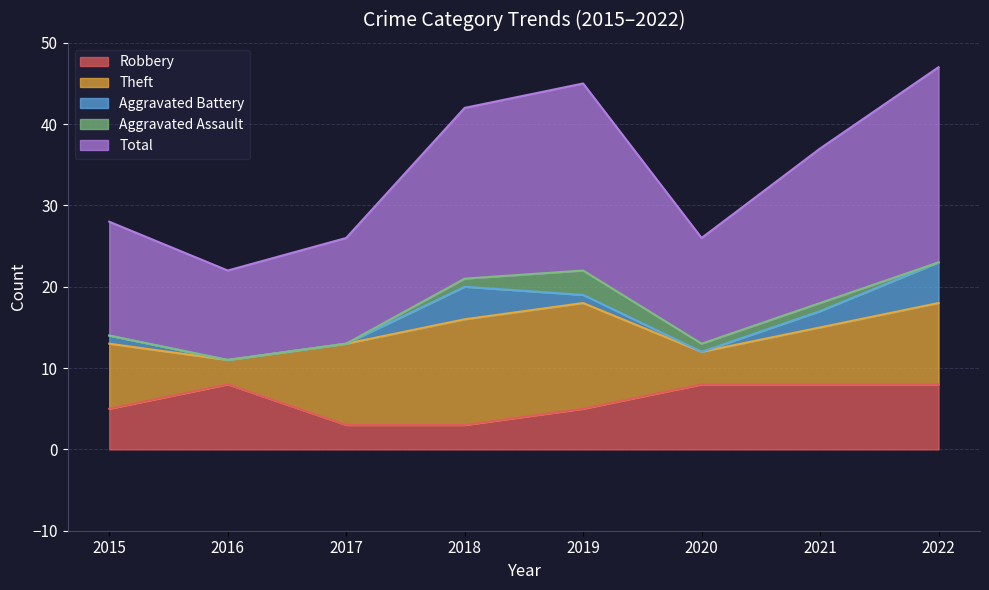

Is it true that Robbery equals 11 at 2020?

False